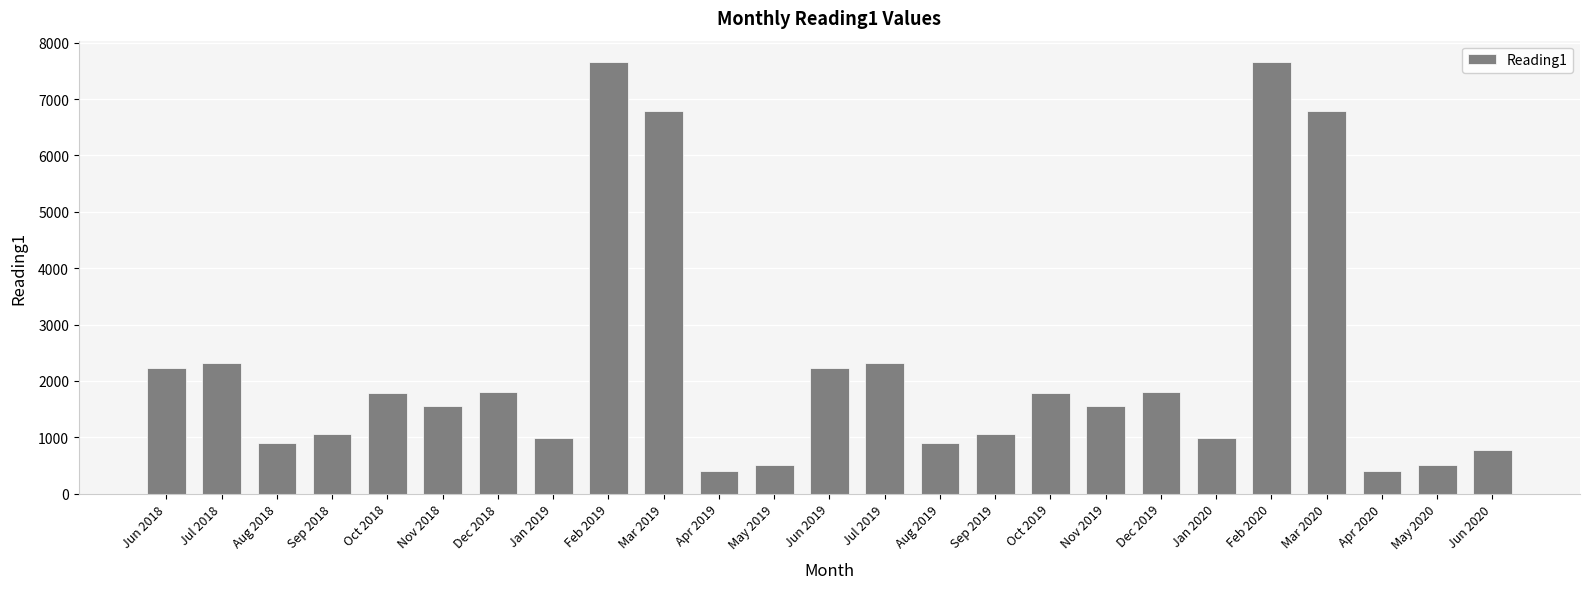

What is the change in value from Jun 2019 to Jul 2019?

+101